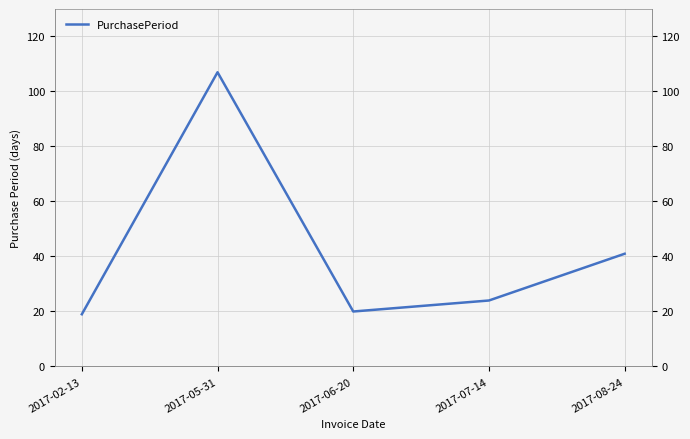

What is the approximate value at 2017-02-13, to the nearest 10?

20